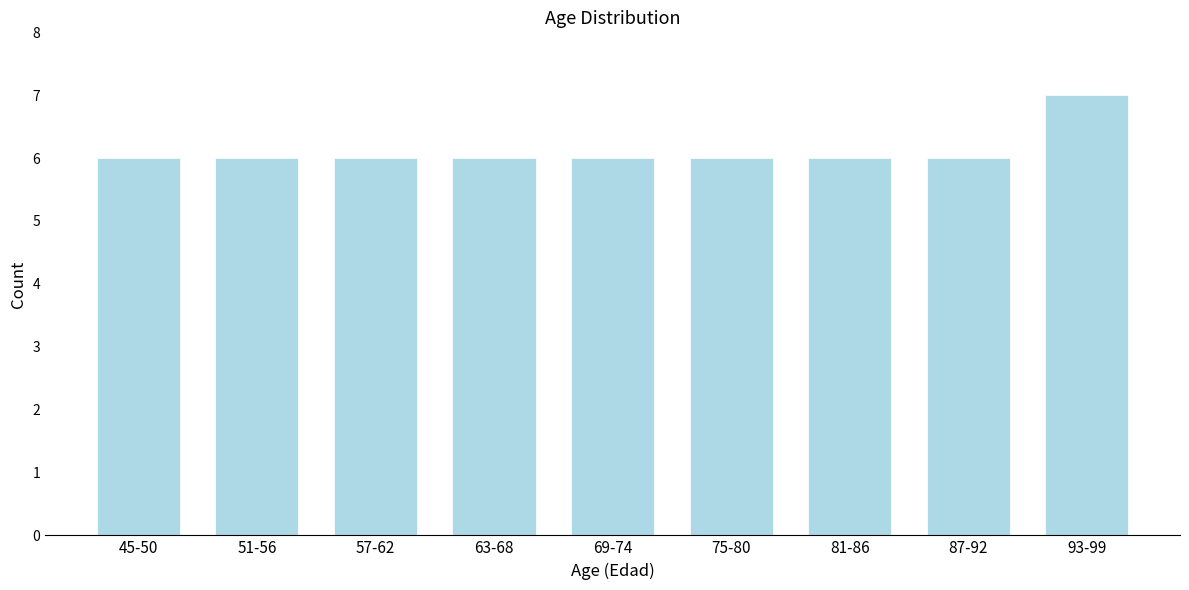

Reading left to right, extract all data points from this chart.

6	6	6	6	6	6	6	6	7